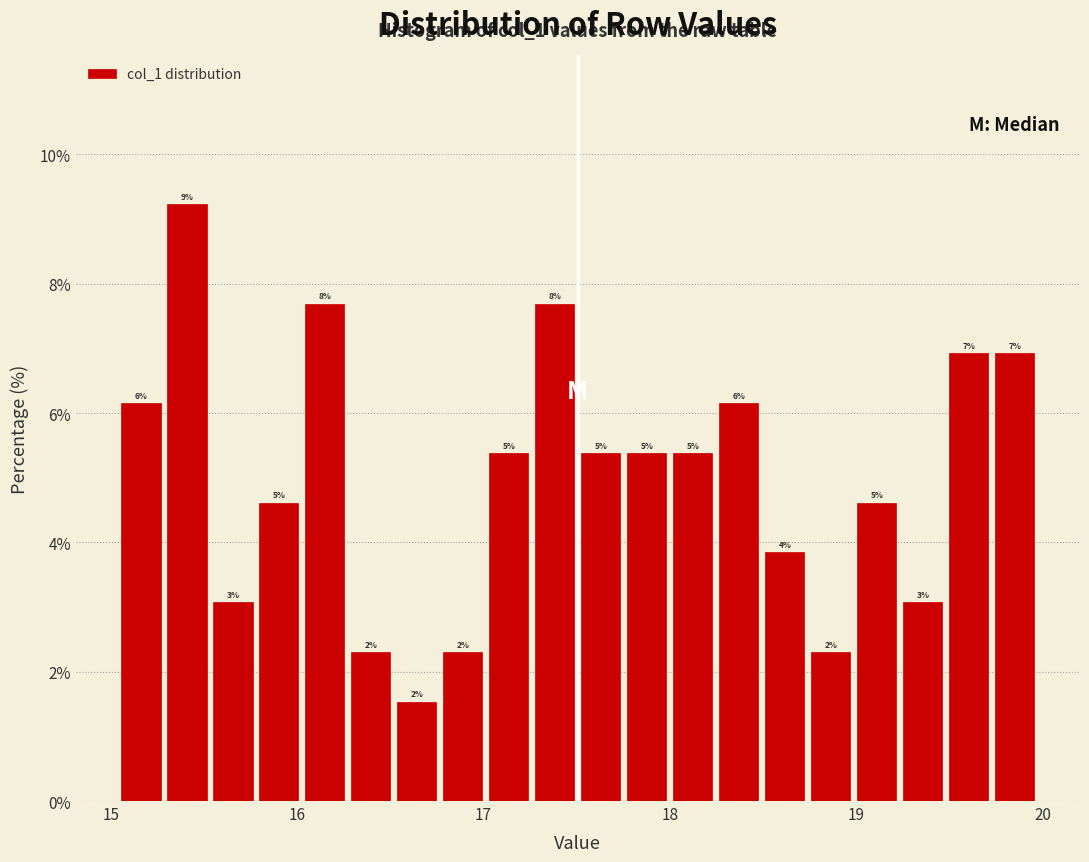

Around what value on the x-axis is the tallest bar? Give the approximate position of its centre, as read against the axis.

15.4